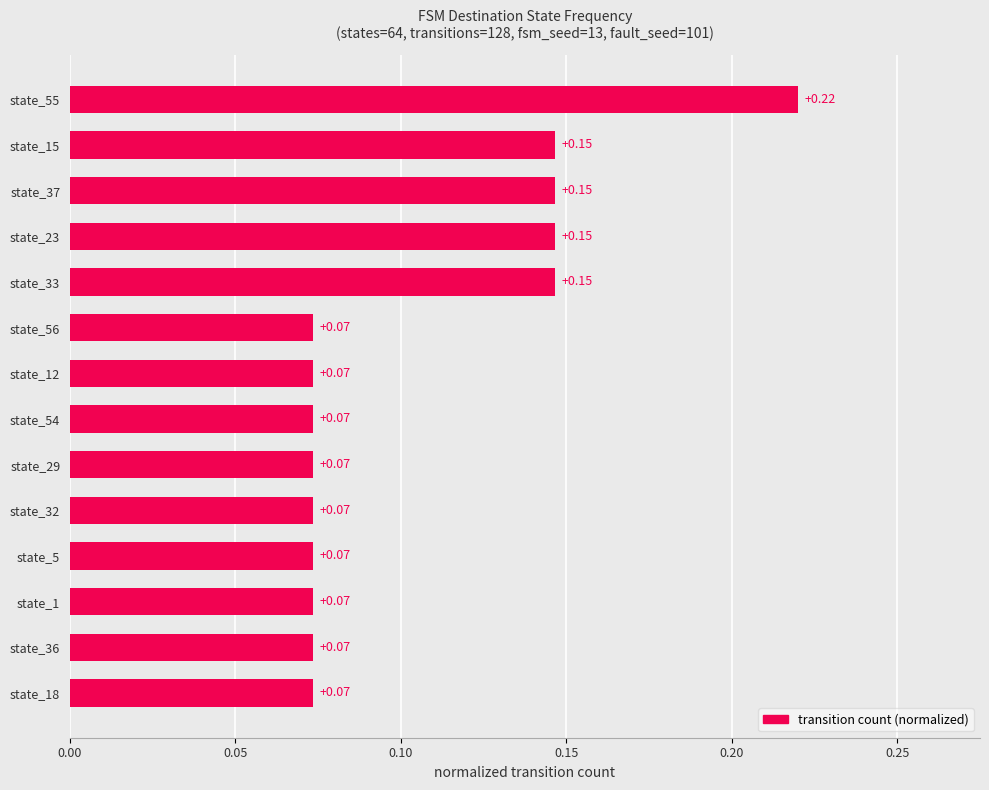

Are the bars grouped side by side (vs. stacked)?

No